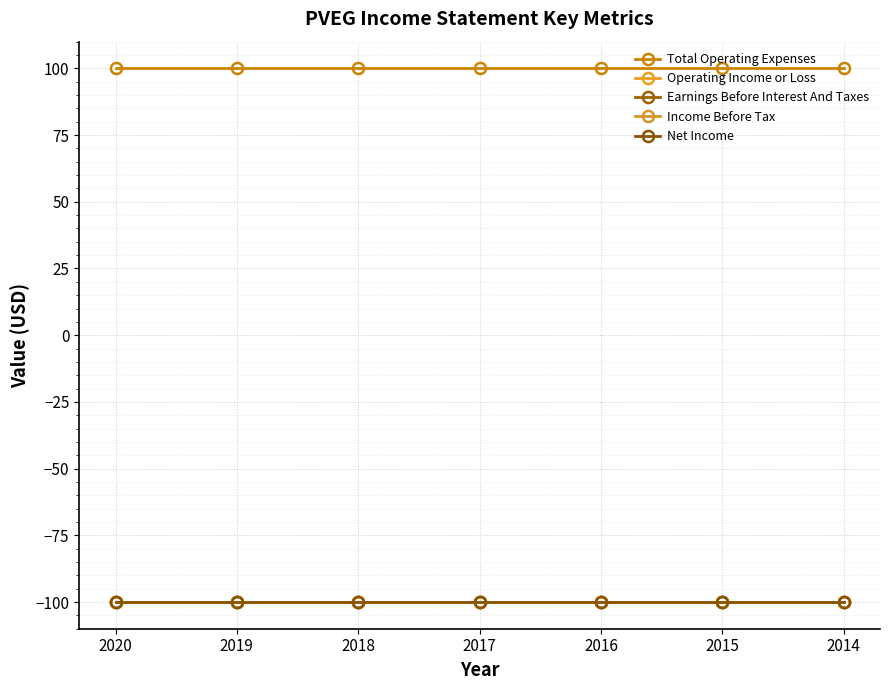

How many lines are shown in the chart?

5